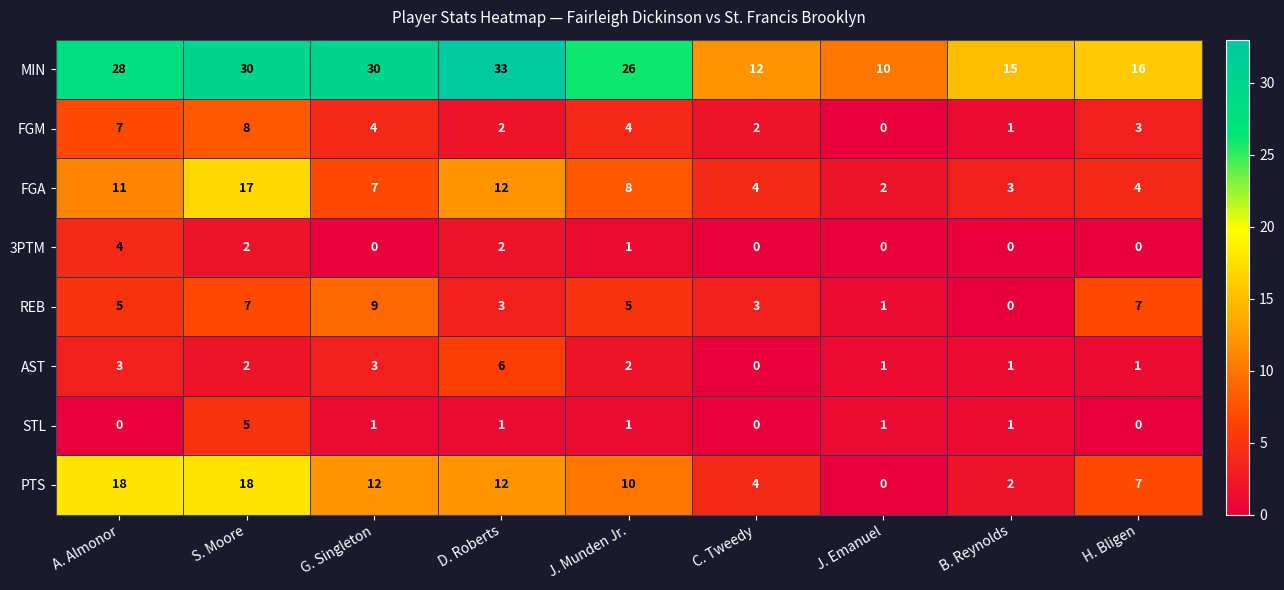

At how many categories does at least one series exceed 14?

7